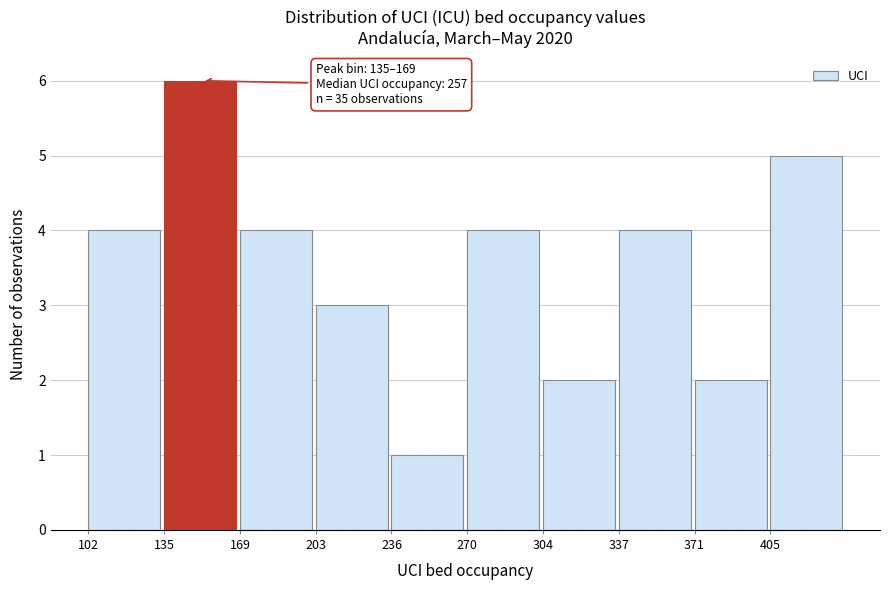

Which range on the x-axis has the tallest bar?

135 to 170